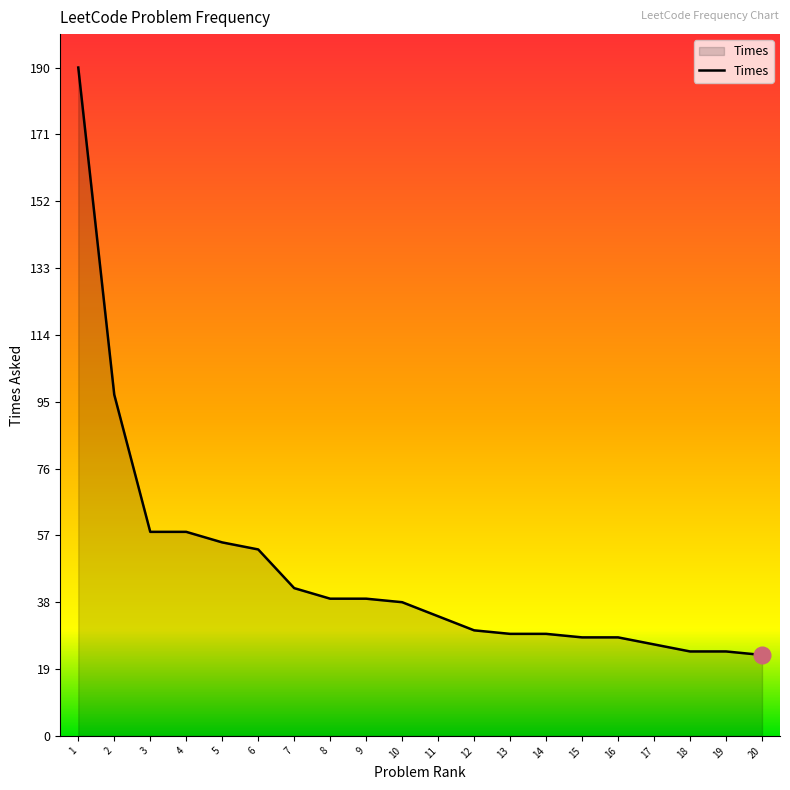

What is the approximate value at 15?

28